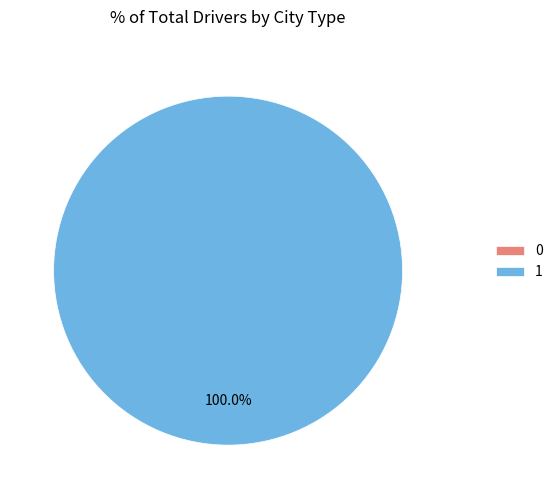

To the nearest percent, what is the difference between the largest and smallest slice percentages?

100%